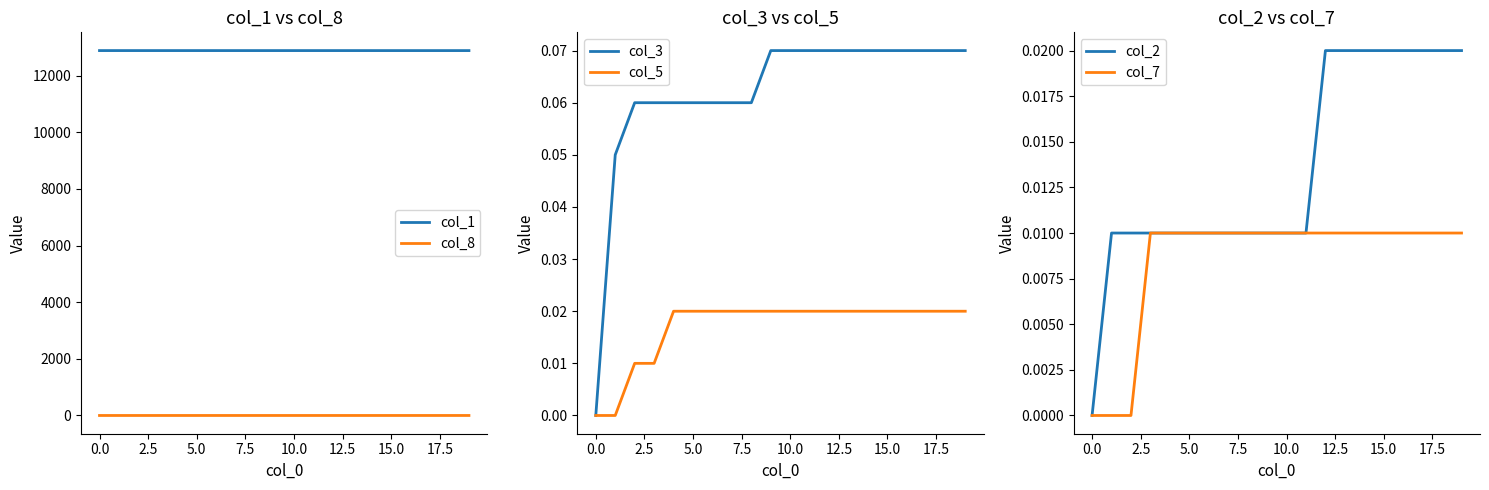

Does the chart display data point markers on the line(s)?

No